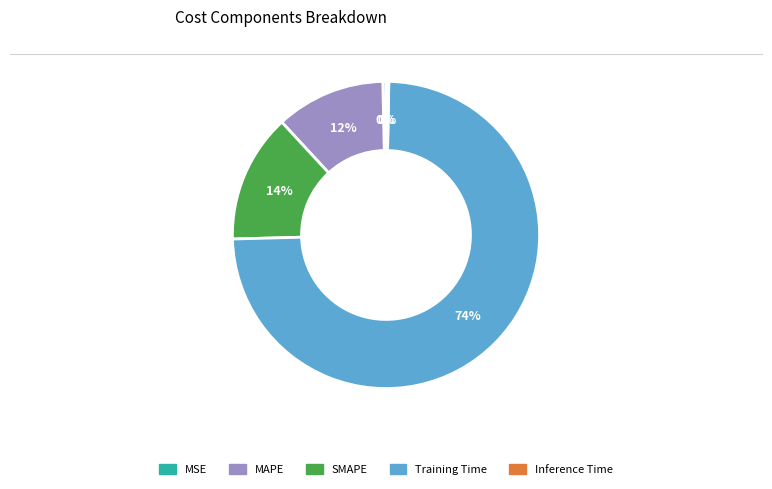

Which slice is the largest?

Training Time